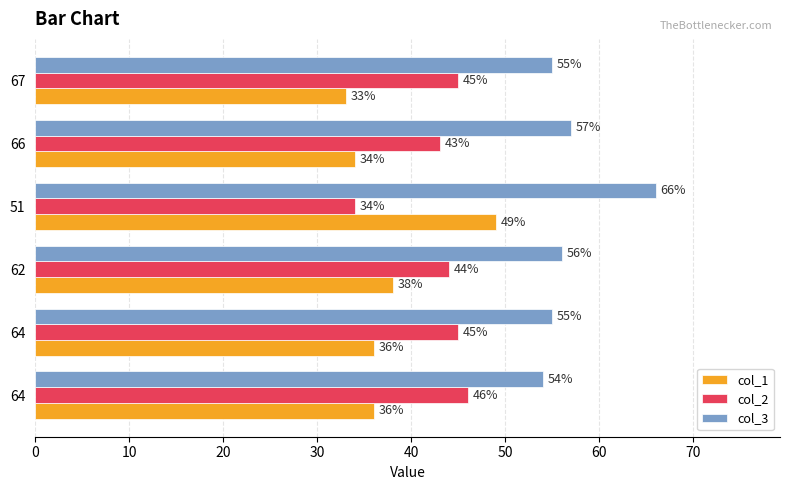

How many data points in col_1 are less than 36?

2